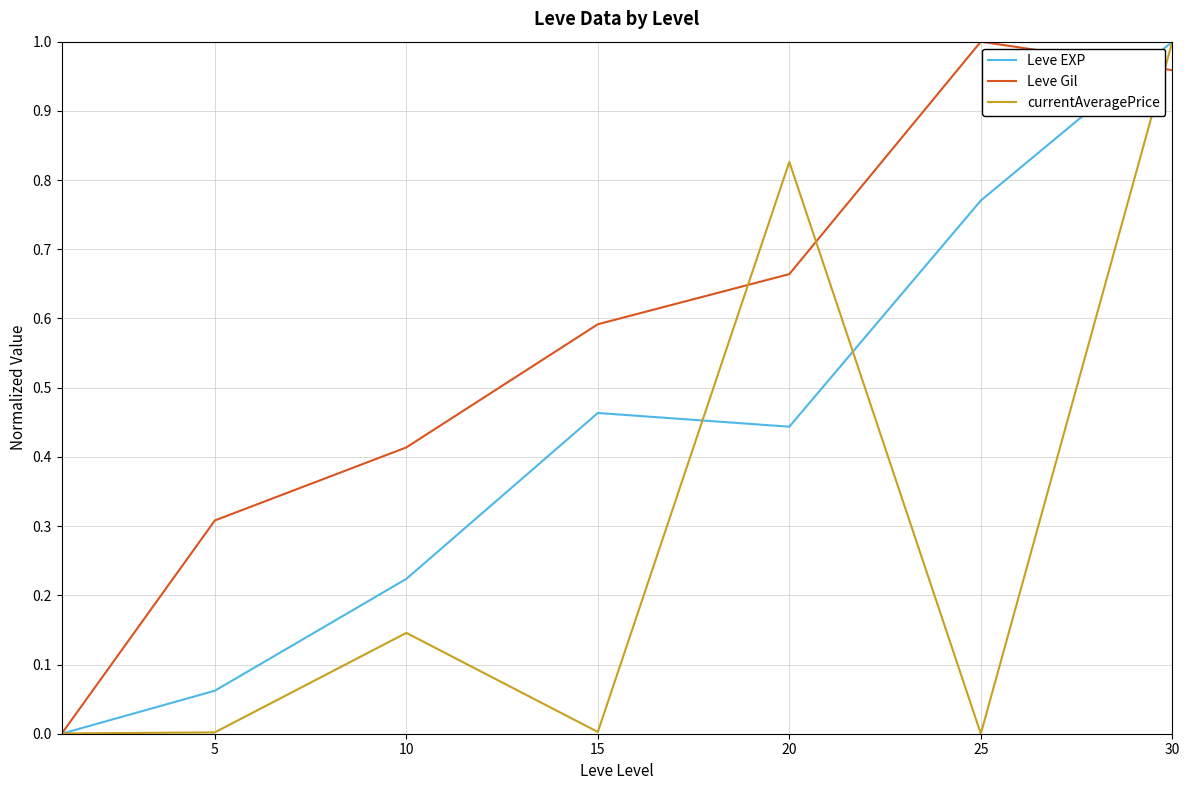

Which series has the largest total across all categories?

Leve Gil